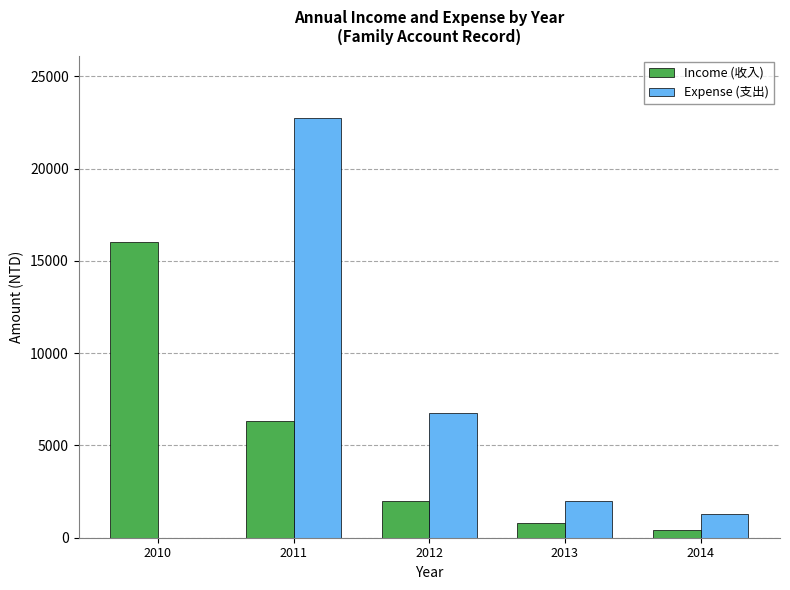

What is the difference between the Expense (支出) values at 2010 and 2011?

22714